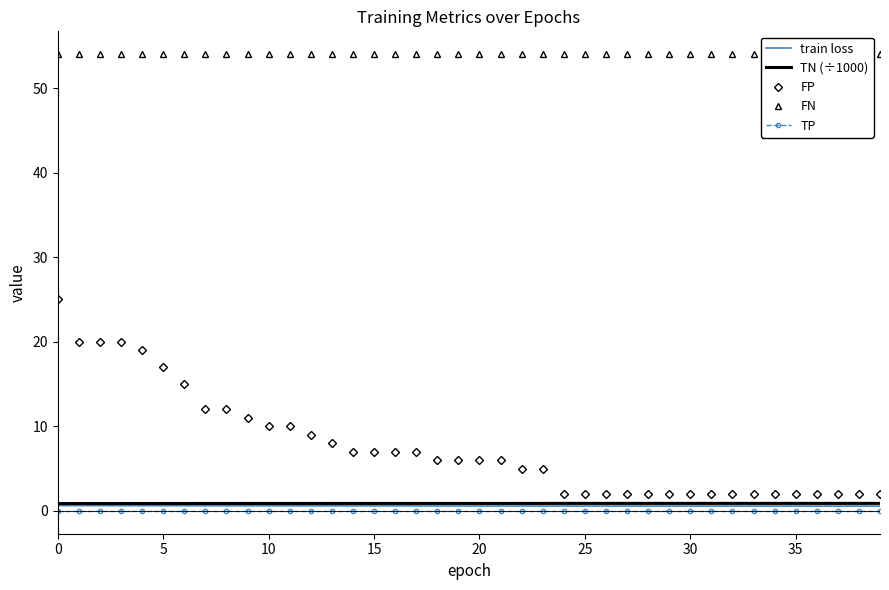

What is the value of the train loss point at the 11th from the left?

0.6